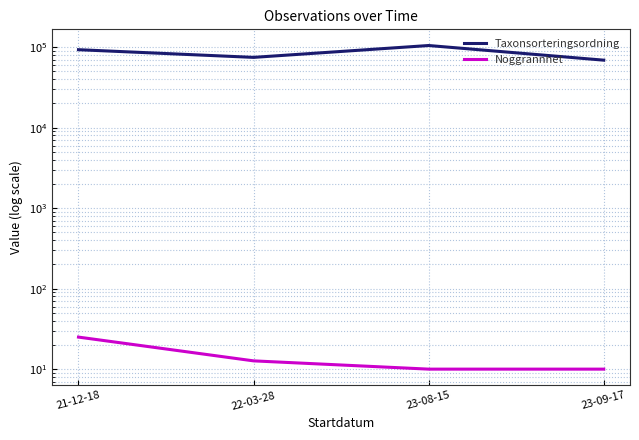

What is the difference between the Taxonsorteringsordning values at 23-09-17 and 23-08-15?

35949.8